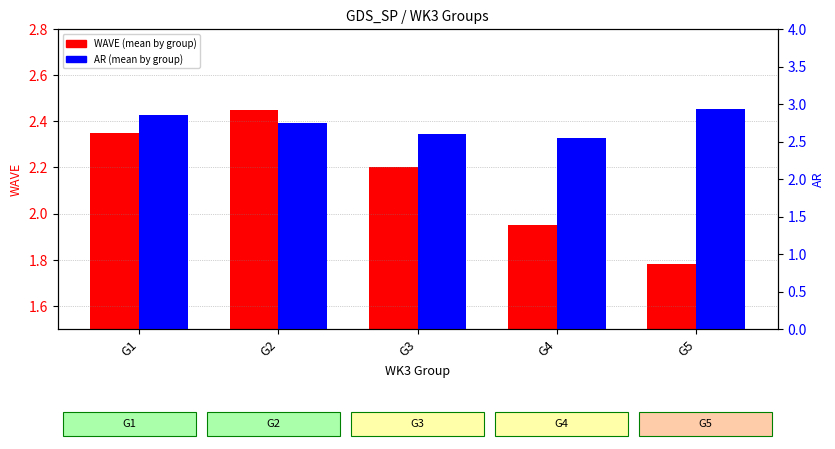

Is it true that WAVE (mean) equals 2.2 at G3?

True